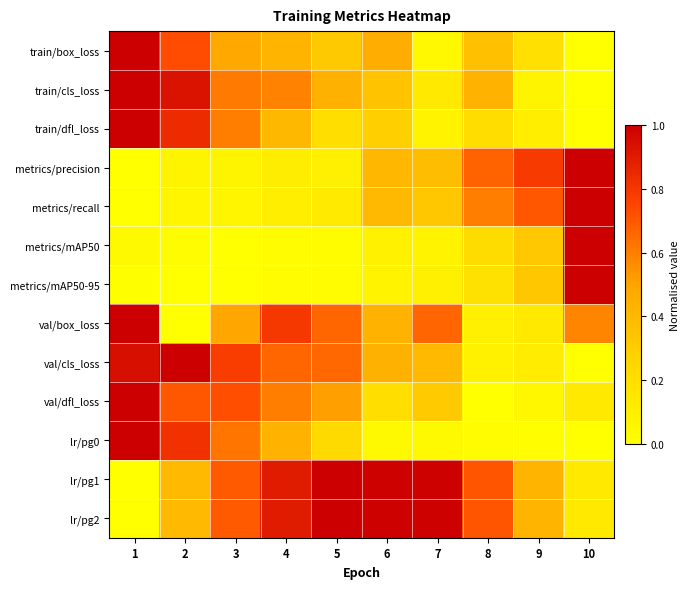

Reading right to left, transcribe all the data shown in this chart.

train/box_loss: 10=0.0	9=0.2	8=0.4	7=0.0	6=0.5	5=0.3	4=0.4	3=0.5	2=0.7	1=1.0
train/cls_loss: 10=0.0	9=0.1	8=0.4	7=0.1	6=0.3	5=0.4	4=0.6	3=0.6	2=0.9	1=1.0
train/dfl_loss: 10=0.0	9=0.1	8=0.2	7=0.1	6=0.3	5=0.2	4=0.4	3=0.6	2=0.8	1=1.0
metrics/precision: 10=1.0	9=0.8	8=0.7	7=0.4	6=0.4	5=0.1	4=0.1	3=0.1	2=0.1	1=0.0
metrics/recall: 10=1.0	9=0.7	8=0.6	7=0.3	6=0.4	5=0.1	4=0.1	3=0.1	2=0.1	1=0.0
metrics/mAP50: 10=1.0	9=0.3	8=0.2	7=0.1	6=0.1	5=0.0	4=0.0	3=0.0	2=0.0	1=0.0
metrics/mAP50-95: 10=1.0	9=0.3	8=0.2	7=0.1	6=0.1	5=0.0	4=0.0	3=0.0	2=0.0	1=0.0
val/box_loss: 10=0.6	9=0.1	8=0.1	7=0.7	6=0.4	5=0.7	4=0.8	3=0.5	2=0.0	1=1.0
val/cls_loss: 10=0.0	9=0.1	8=0.1	7=0.4	6=0.4	5=0.7	4=0.7	3=0.8	2=1.0	1=0.9
val/dfl_loss: 10=0.1	9=0.0	8=0.0	7=0.3	6=0.2	5=0.5	4=0.6	3=0.7	2=0.7	1=1.0
lr/pg0: 10=0.0	9=0.0	8=0.0	7=0.0	6=0.0	5=0.2	4=0.4	3=0.6	2=0.8	1=1.0
lr/pg1: 10=0.1	9=0.4	8=0.7	7=1.0	6=1.0	5=1.0	4=0.9	3=0.7	2=0.4	1=0.0
lr/pg2: 10=0.1	9=0.4	8=0.7	7=1.0	6=1.0	5=1.0	4=0.9	3=0.7	2=0.4	1=0.0